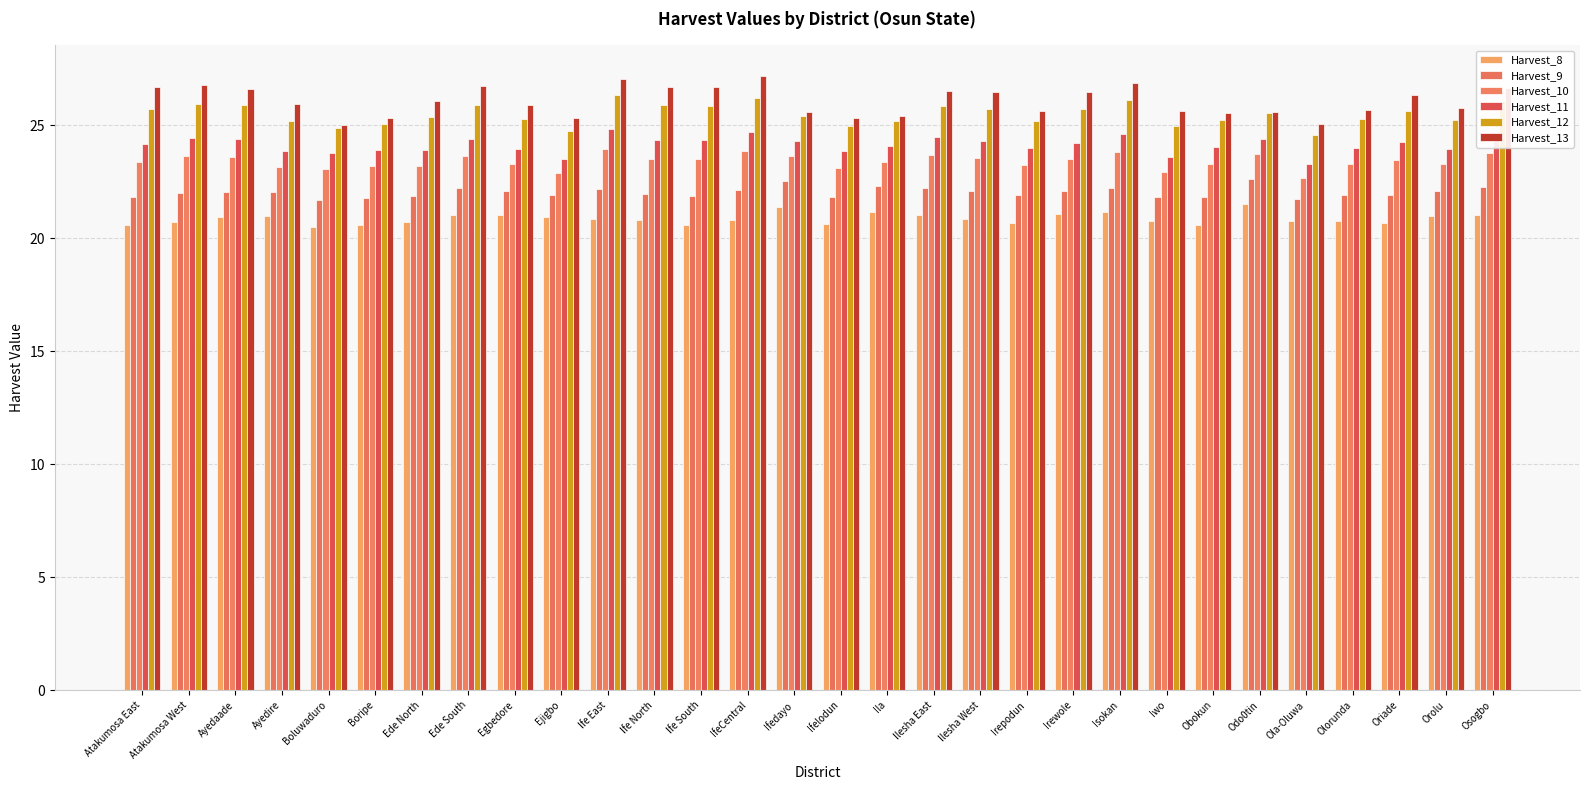

What is the total value across all series at Ila?

141.5